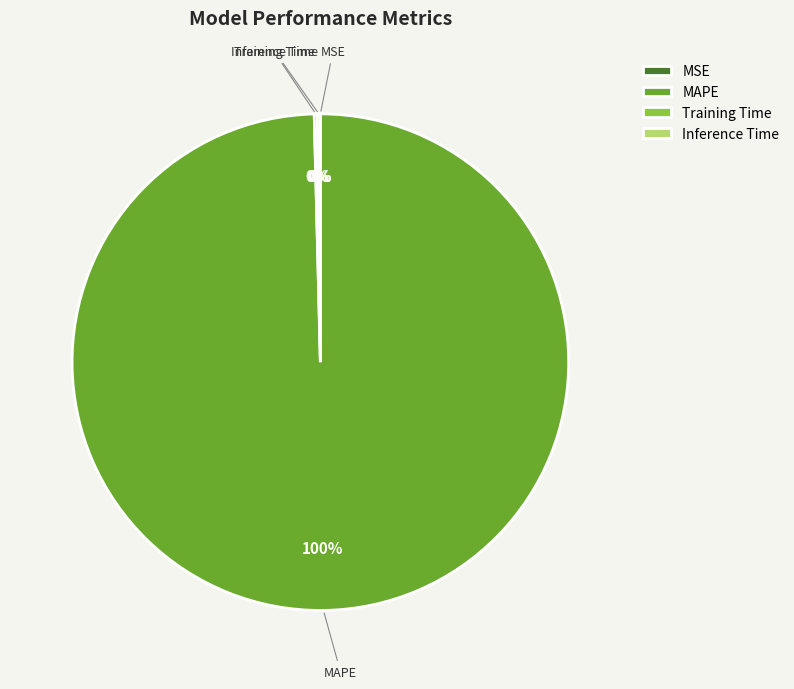

To the nearest percent, what is the difference between the largest and smallest slice percentages?

100%